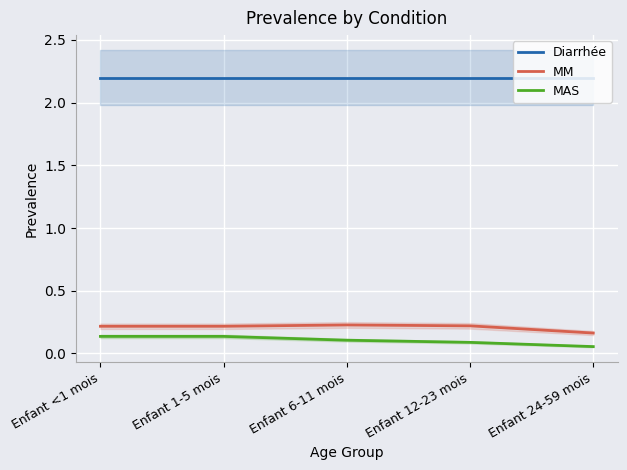

Between Enfant 12-23 mois and Enfant 6-11 mois, which is larger?

Enfant 12-23 mois